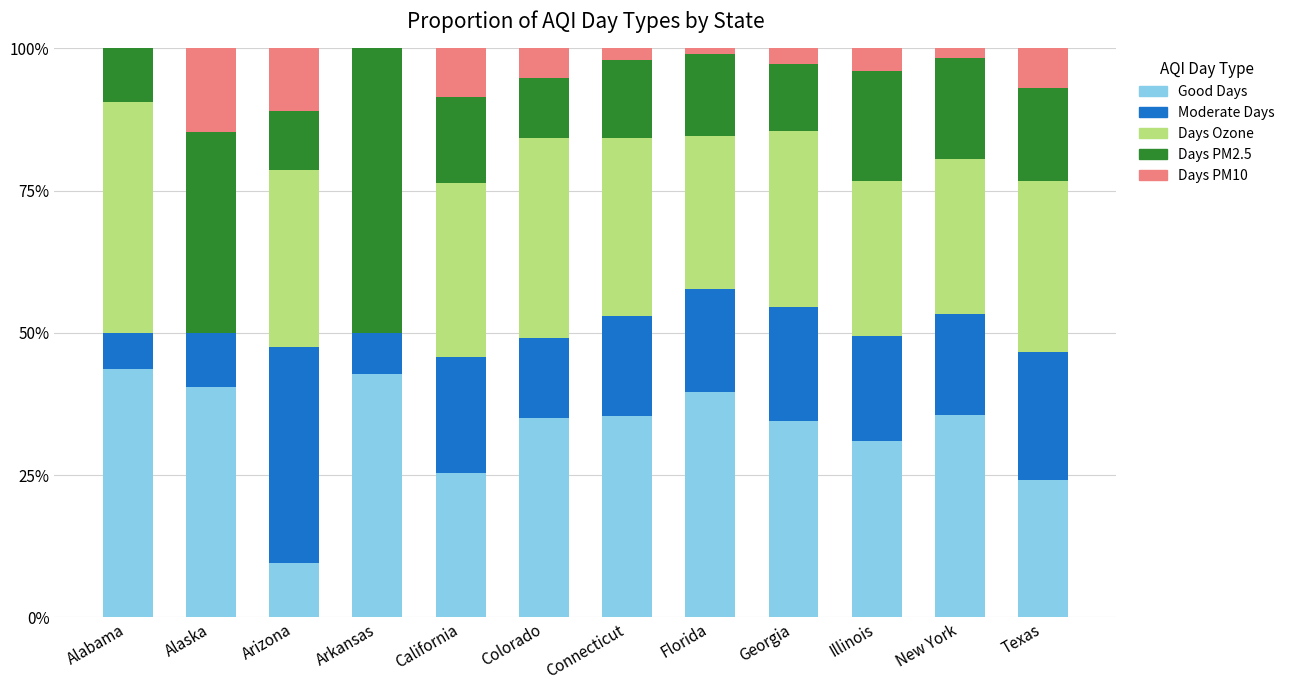

What is the total value across all series at Alaska?

100.0